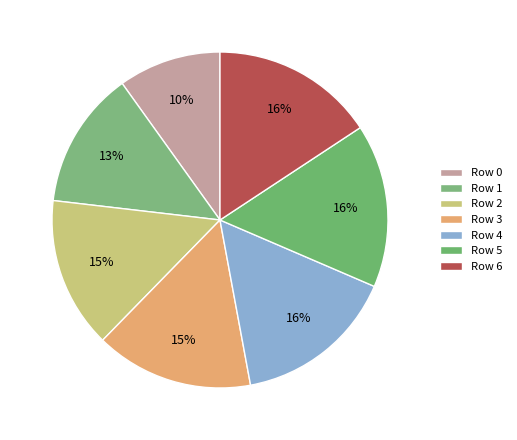

Count the number of slices in the pie.

7